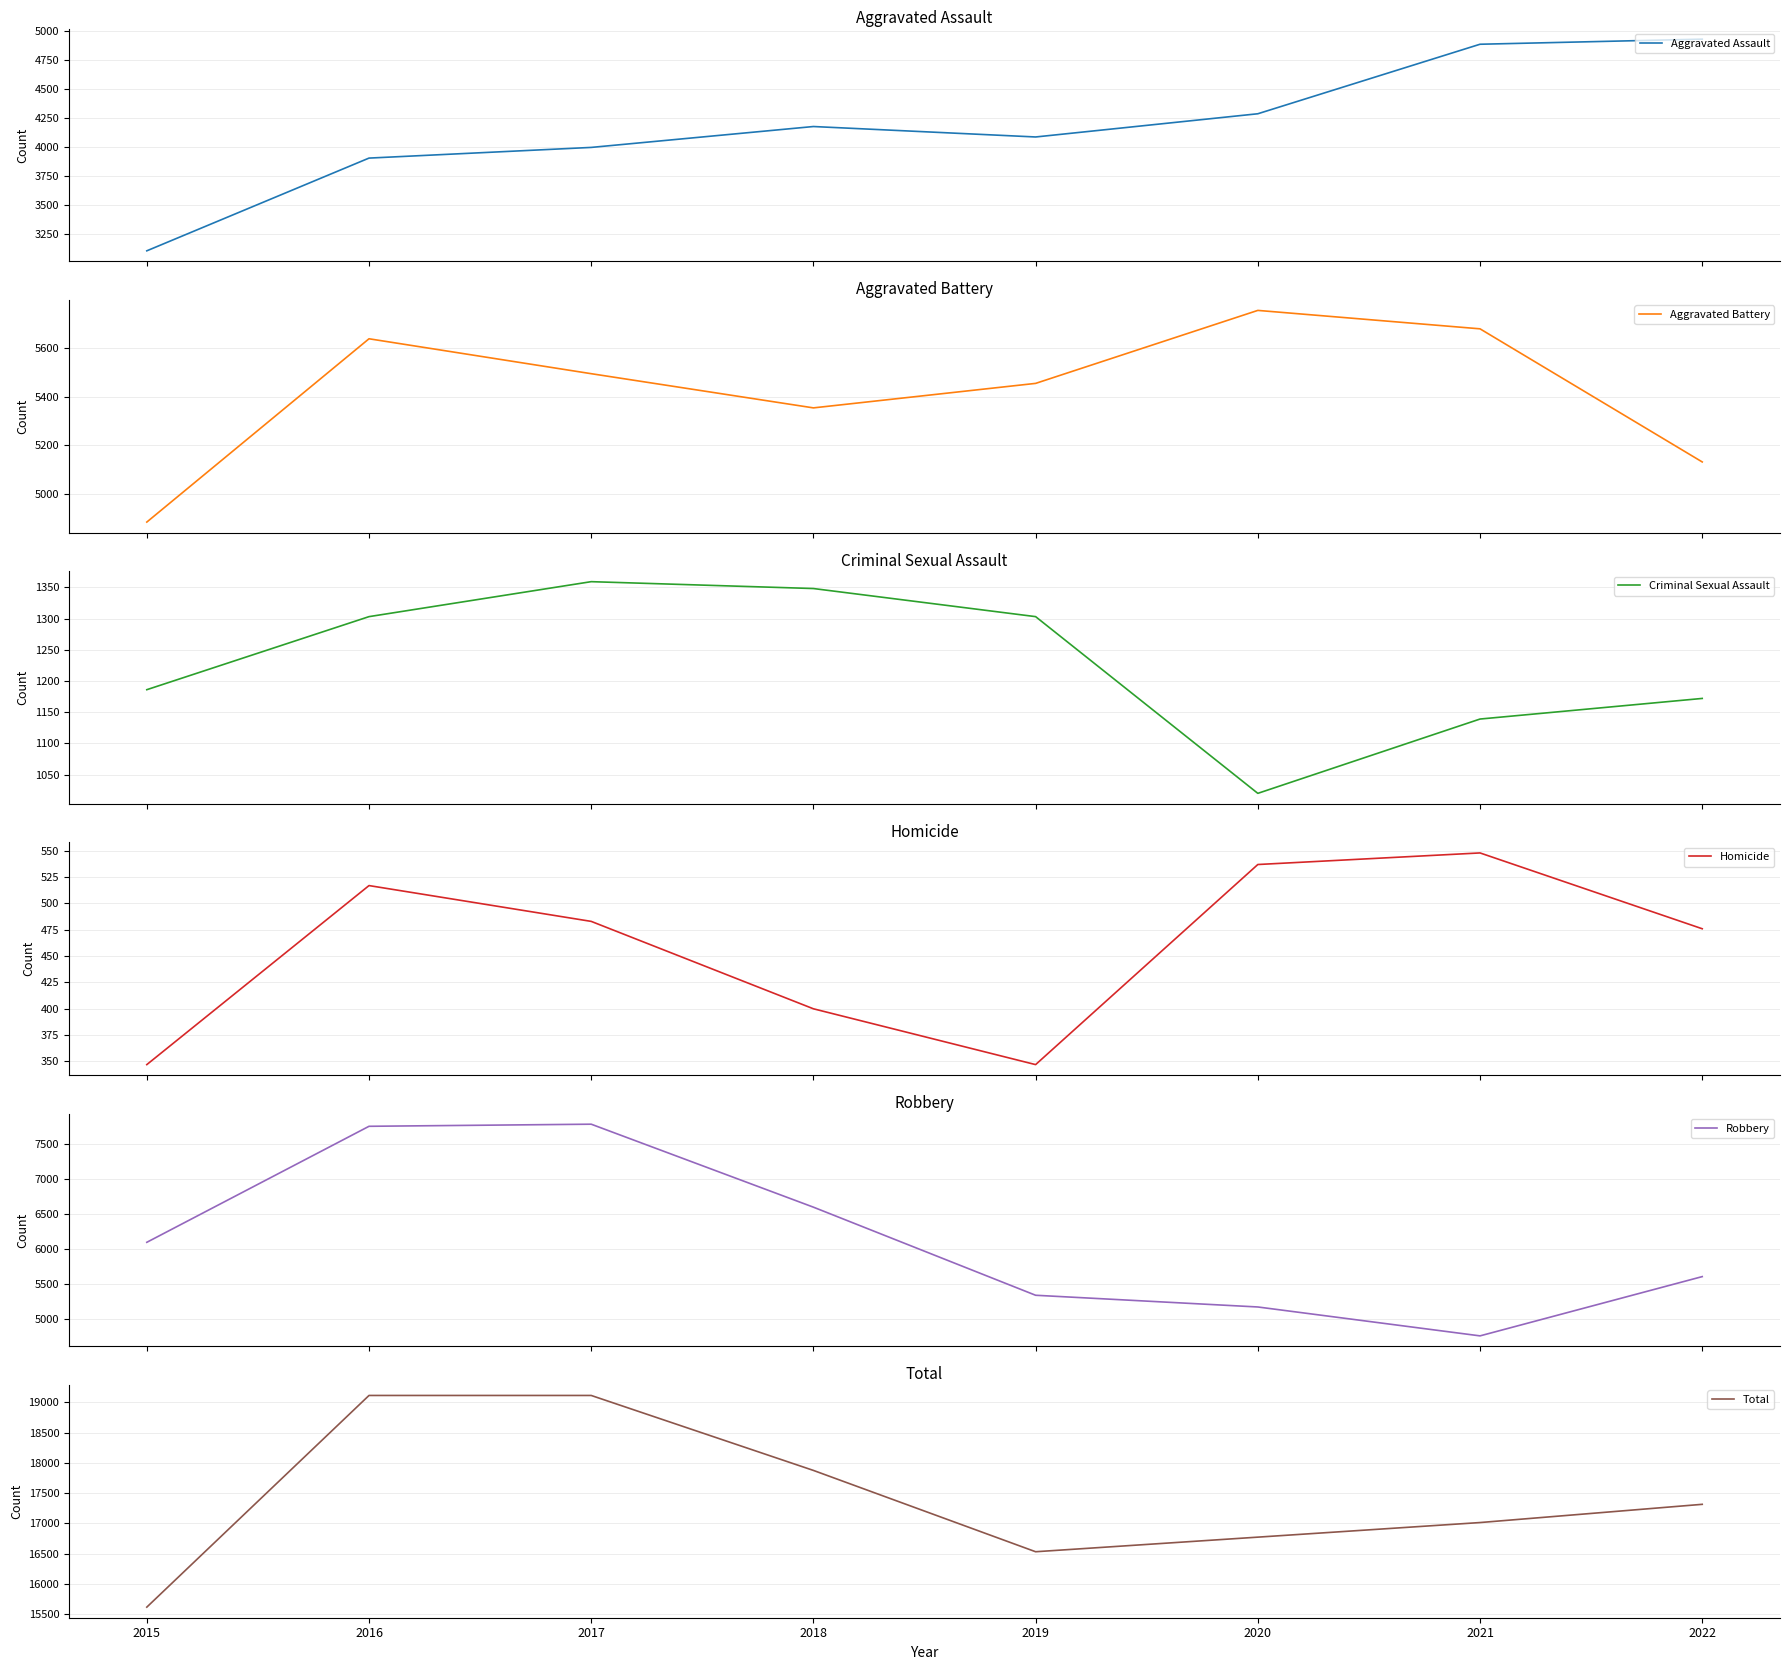

How many lines are shown in the chart?

6